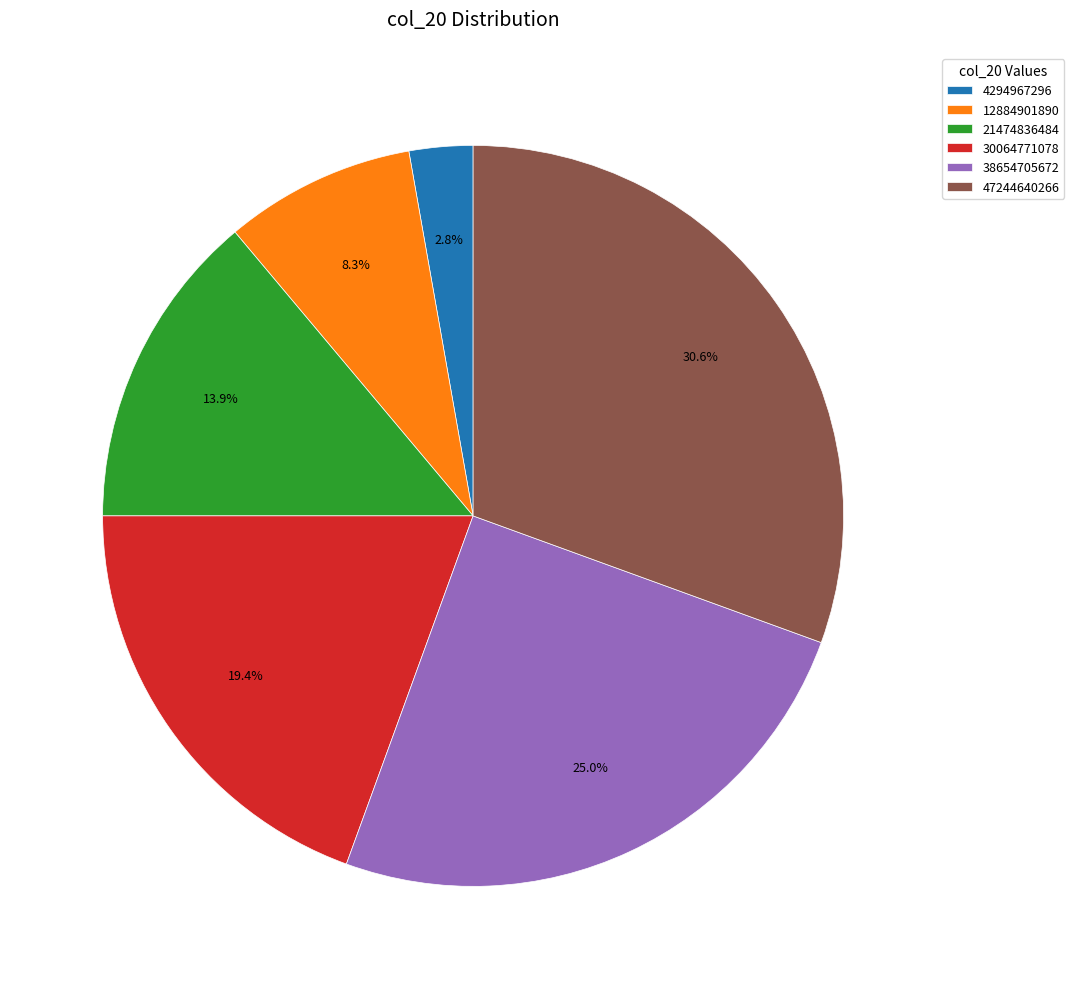

The 47244640266 slice represents 18% of the pie. True or false?

False